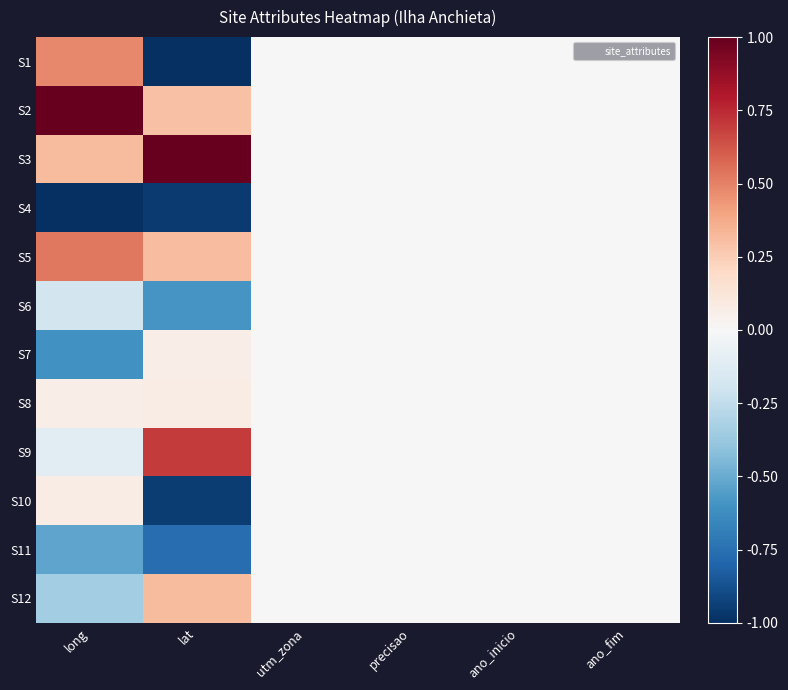

Rank the series at precisao from lowest to highest value.

S1, S2, S3, S4, S5, S6, S7, S8, S9, S10, S11, S12